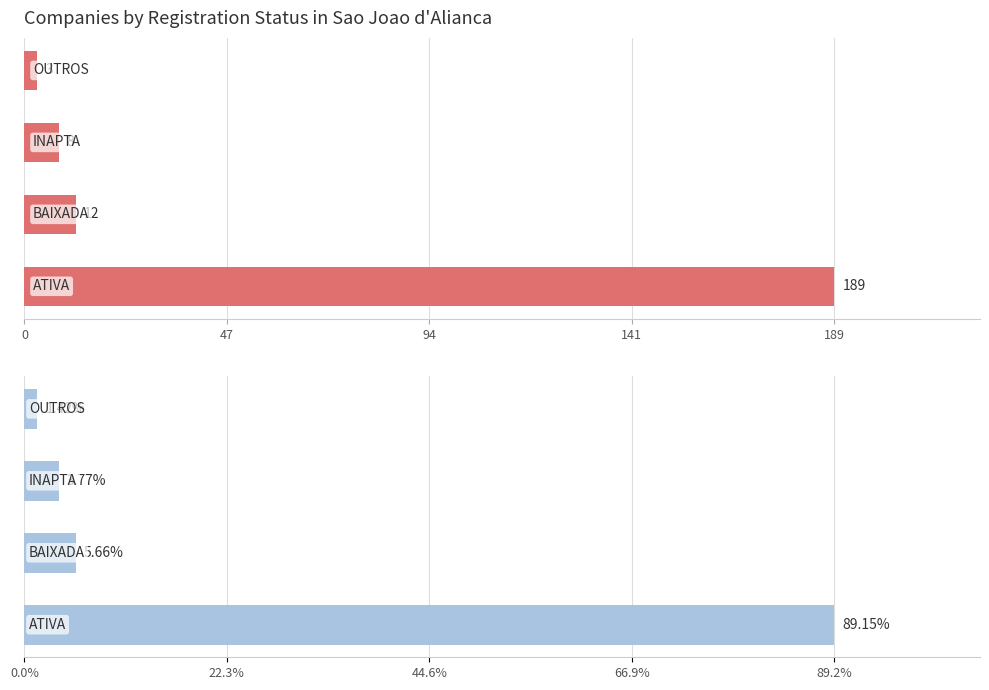

What is the greatest value displayed?

189.0